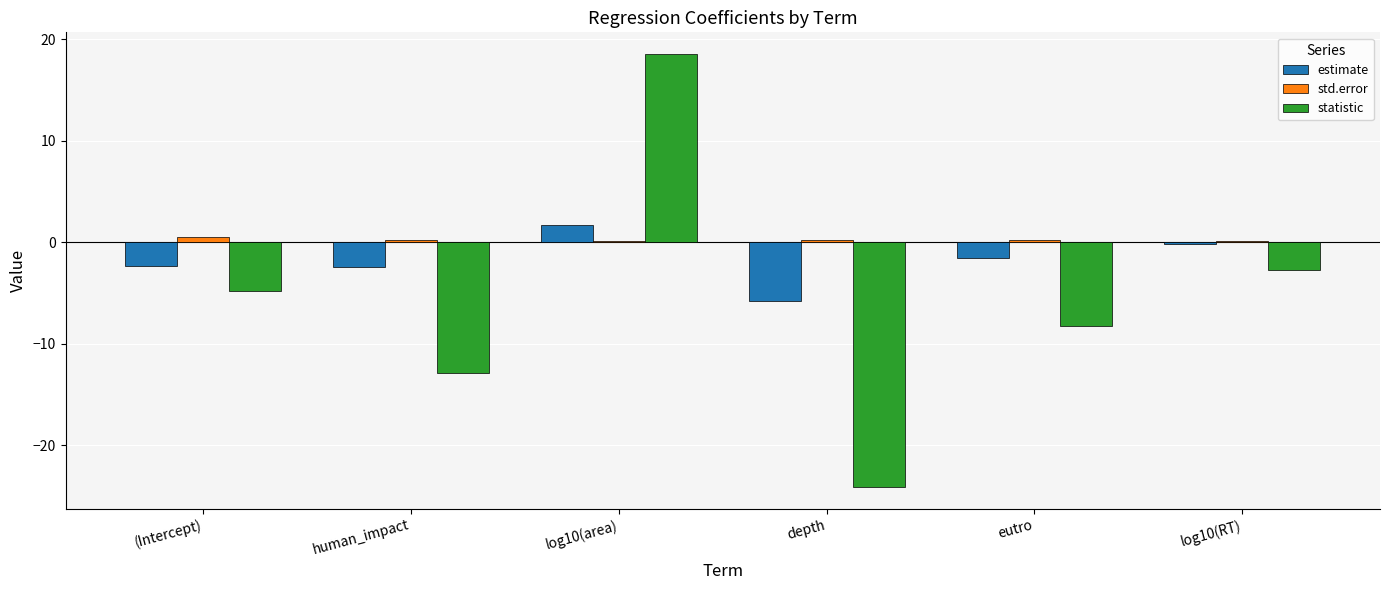

What value does the std.error series have at eutro?

0.2